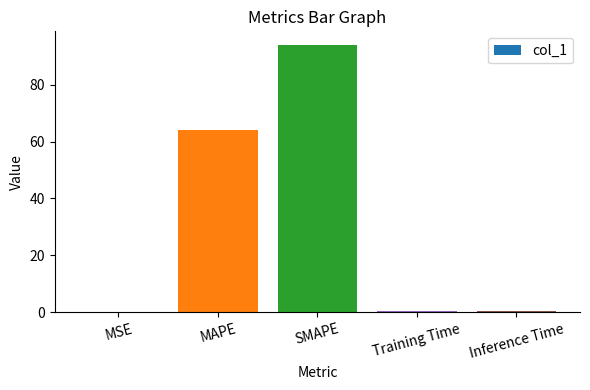

Where is the data nearest to the value 47?

MAPE